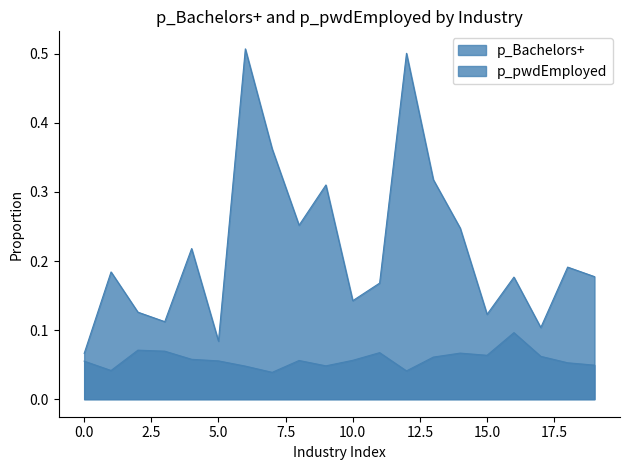

What is the sum of all p_Bachelors+ values?

4.4